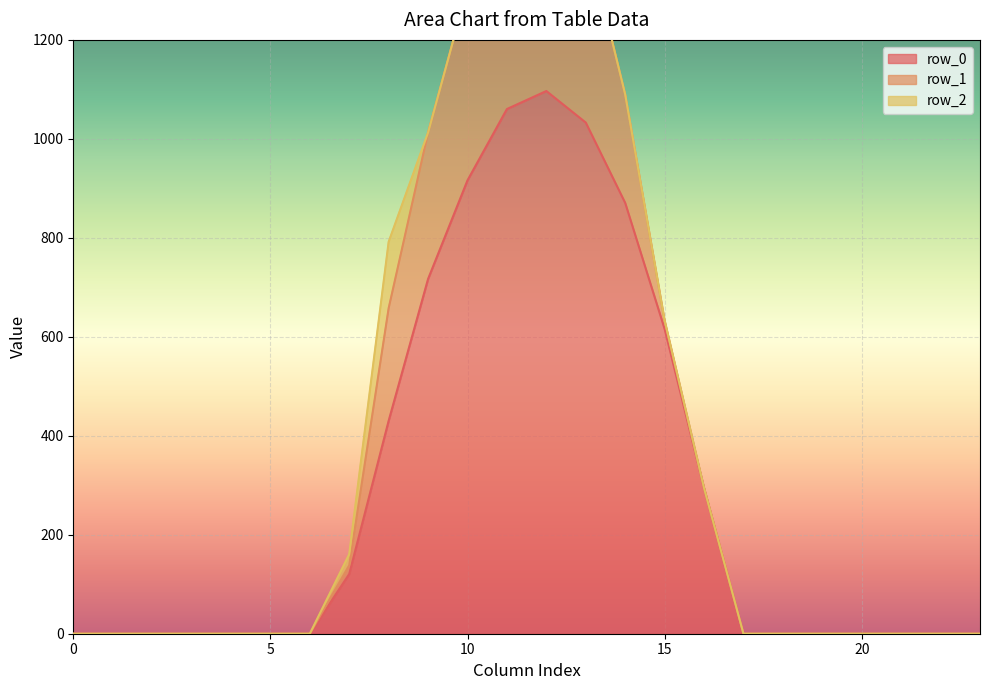

True or false: row_1 and row_0 cross at least once.

False